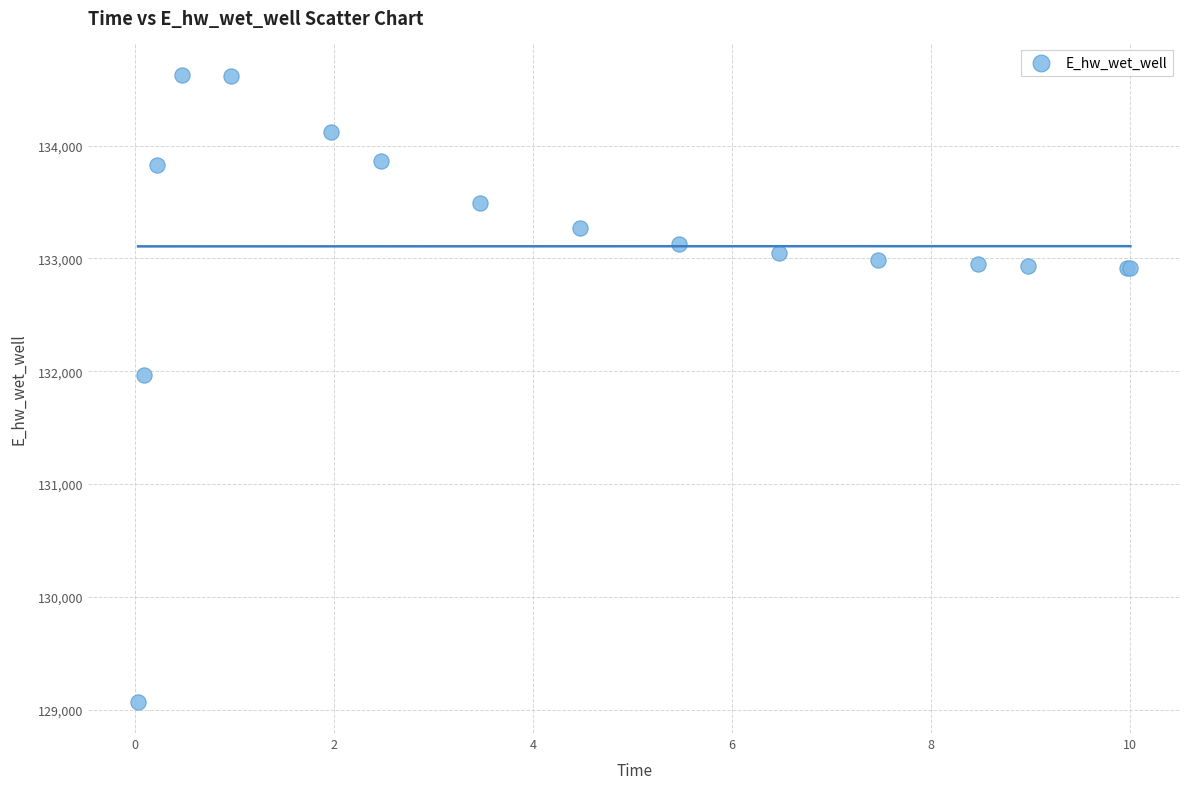

What Y value in the scatter plot is closest to 131849?

131969.9